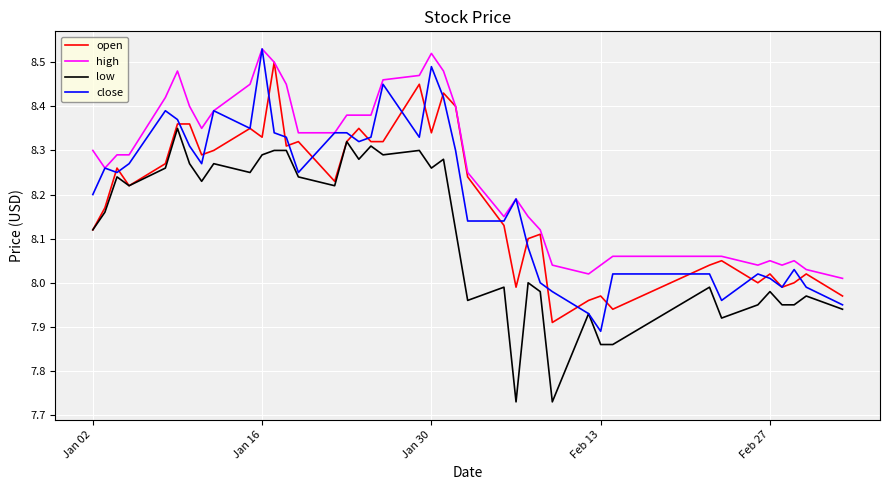

At how many categories does at least one series exceed 8?

40